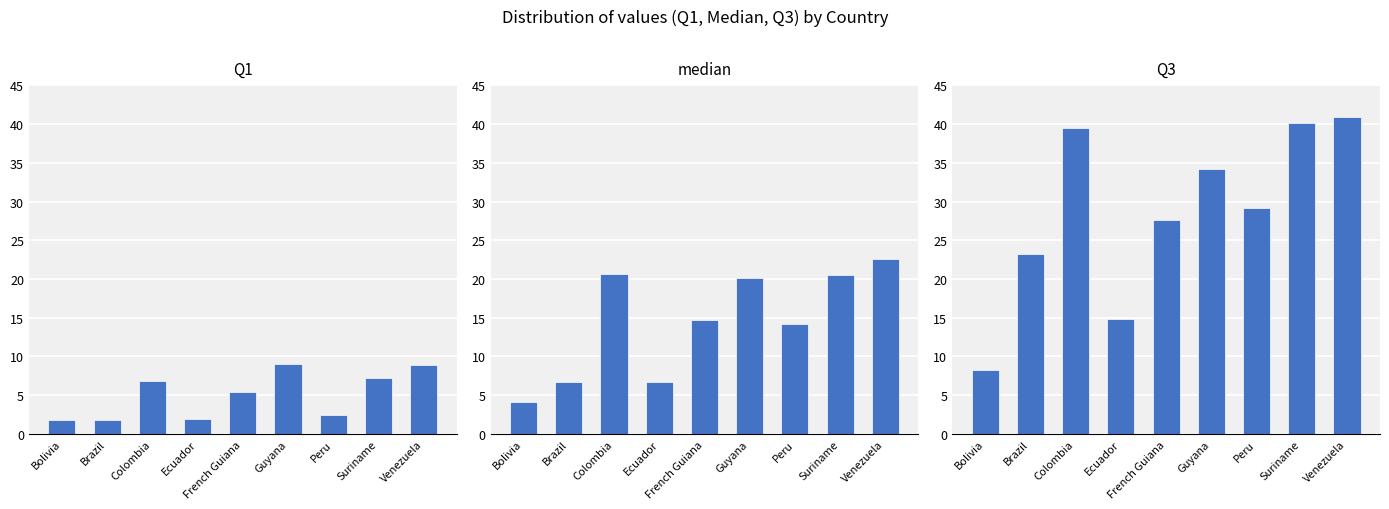

Count the number of data series in this chart.

3